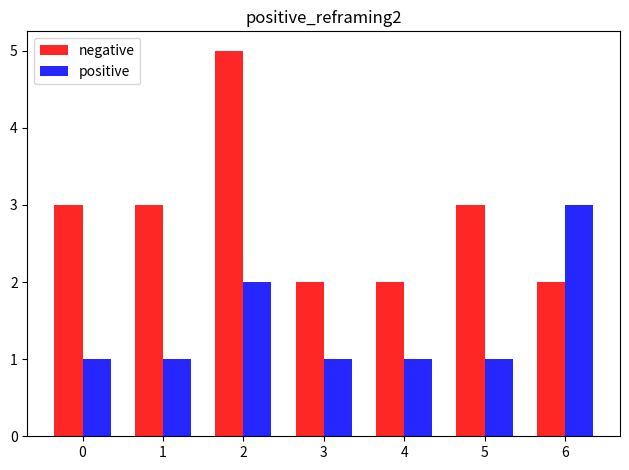

What is the value of the negative bar at the 7th from the left?

2